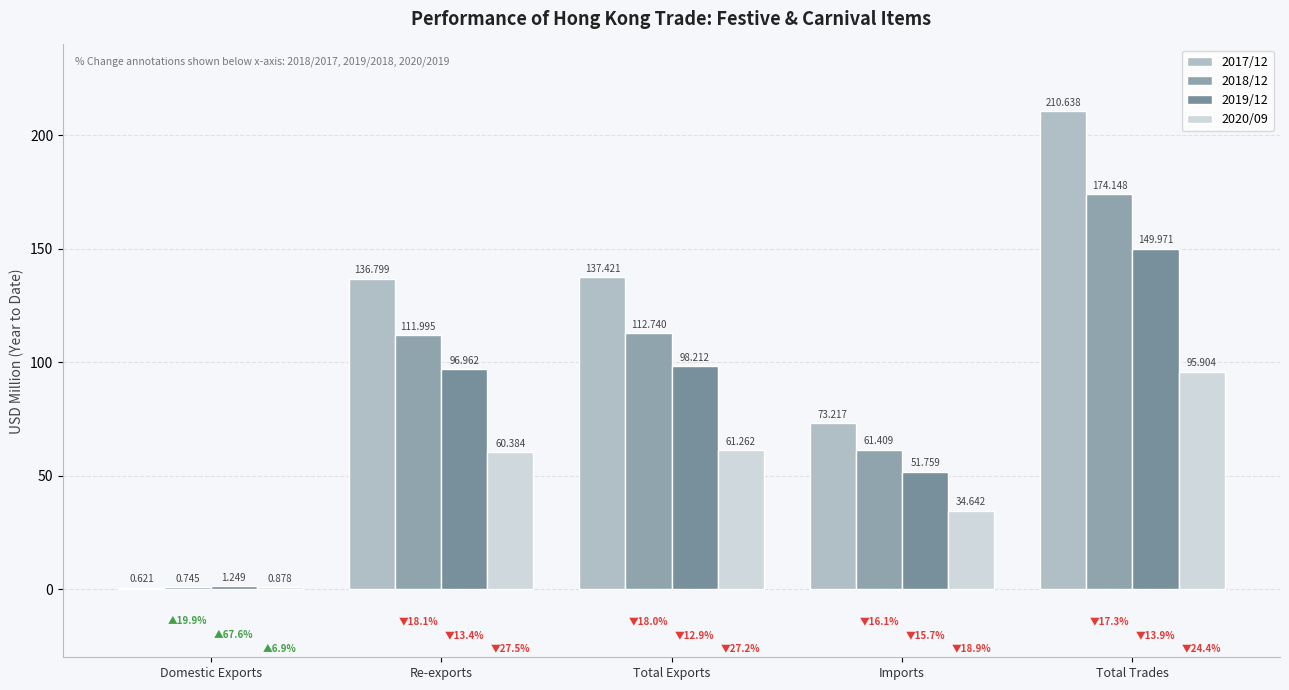

Reading left to right, transcribe all the data shown in this chart.

2017/12: Domestic Exports=0.6	Re-exports=136.8	Total Exports=137.4	Imports=73.2	Total Trades=210.6
2018/12: Domestic Exports=0.7	Re-exports=112.0	Total Exports=112.7	Imports=61.4	Total Trades=174.1
2019/12: Domestic Exports=1.2	Re-exports=97.0	Total Exports=98.2	Imports=51.8	Total Trades=150.0
2020/09: Domestic Exports=0.9	Re-exports=60.4	Total Exports=61.3	Imports=34.6	Total Trades=95.9